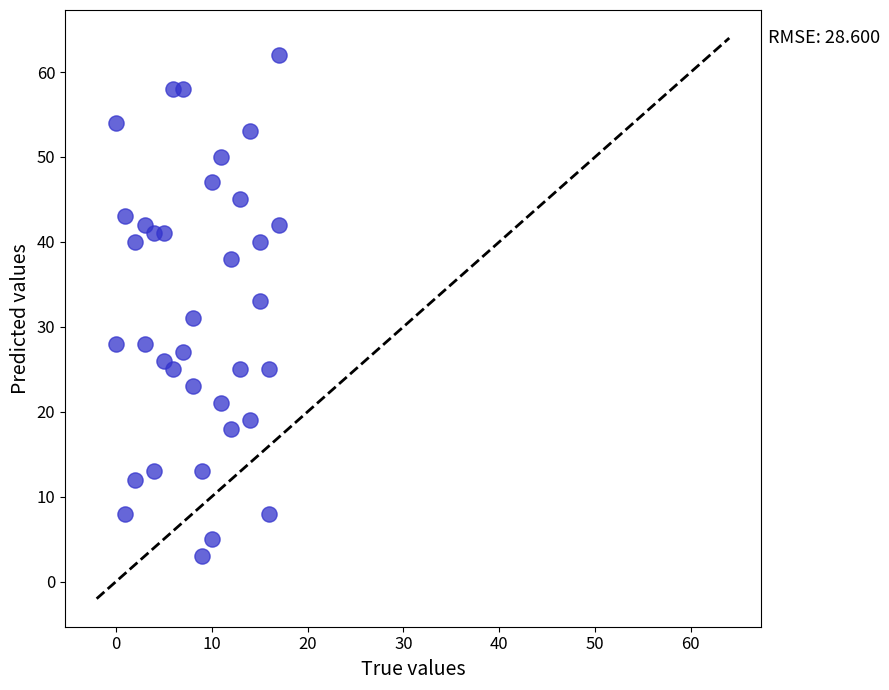

What is the range of Y values (max minus min)?

59